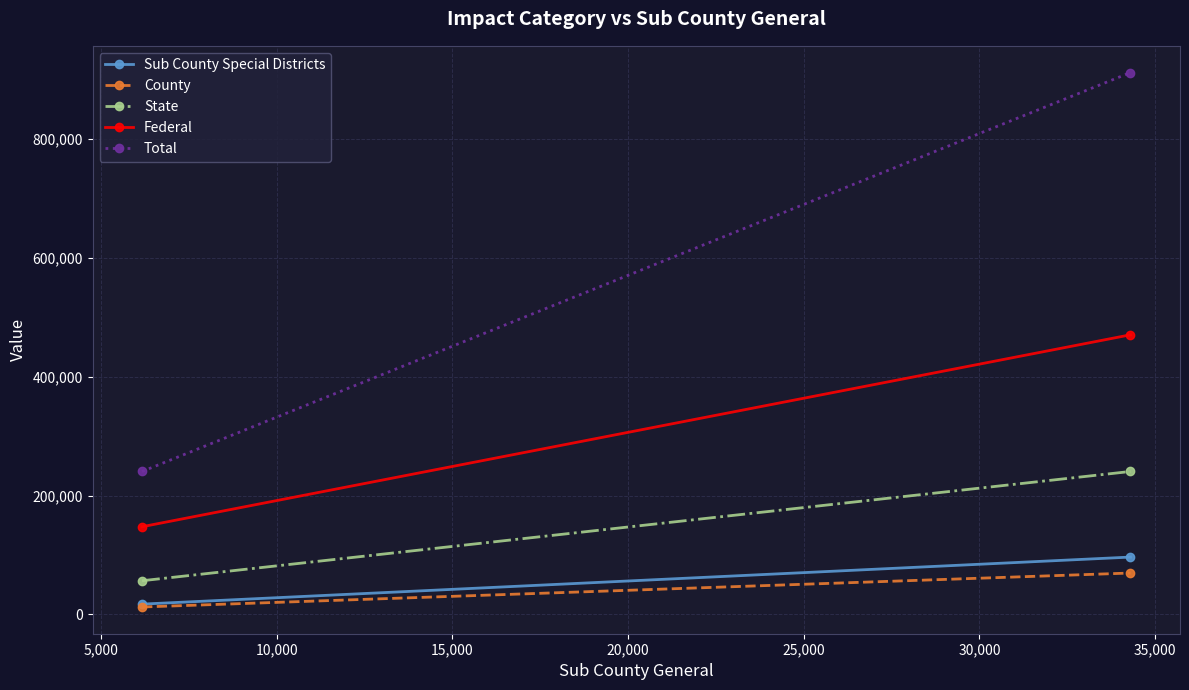

At how many categories does at least one series exceed 335598?

1